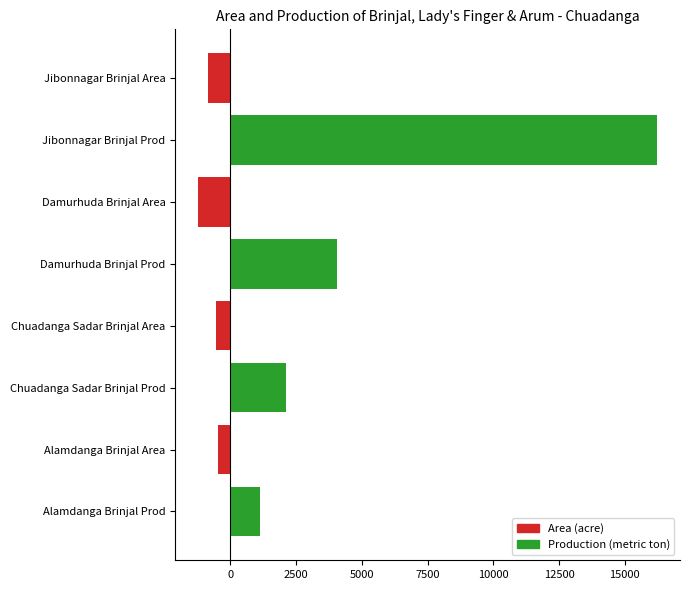

At which category does the chart reach its peak across all series?

Jibonnagar Brinjal Prod